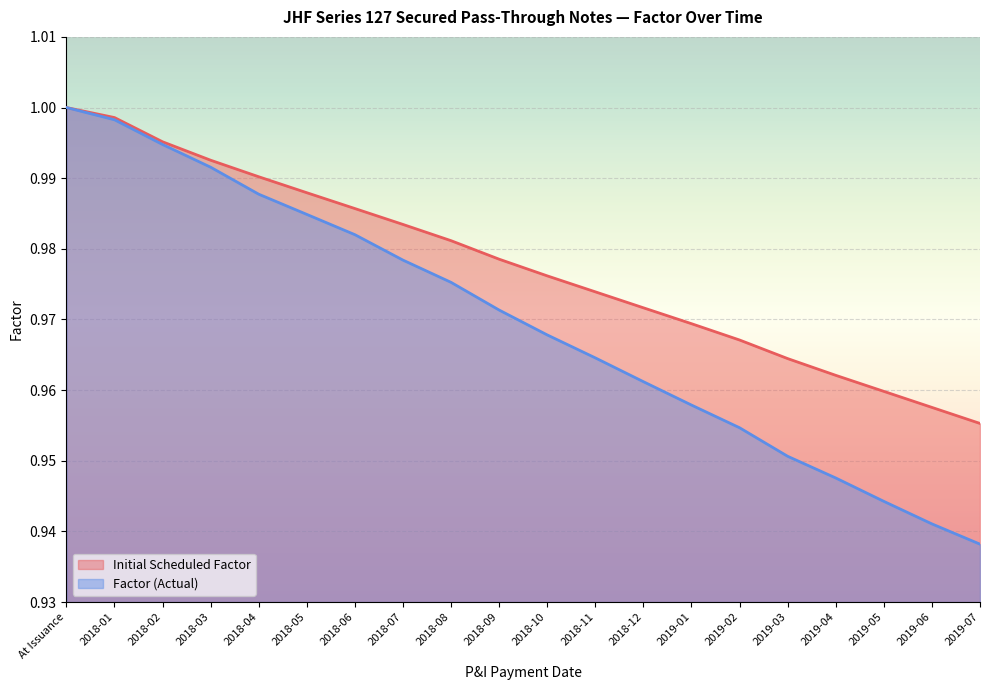

What is the average value of the Initial Scheduled Factor series?

1.0